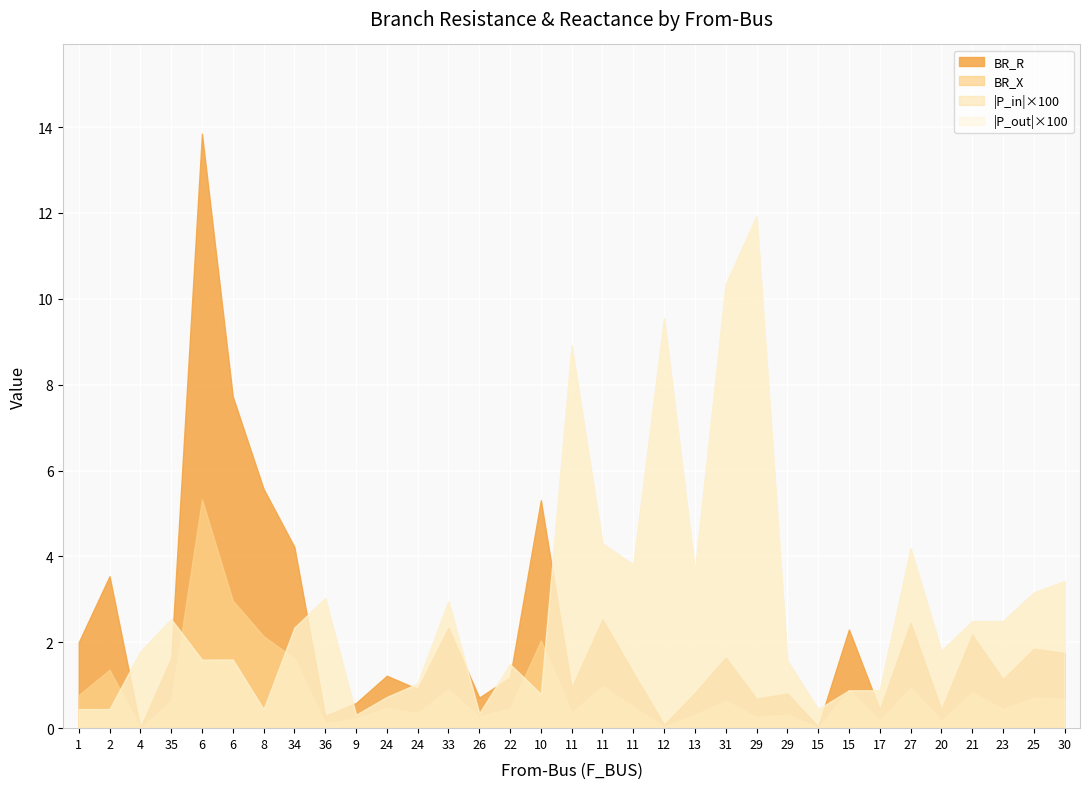

Which series changed the most between 33 and 15?

BR_R